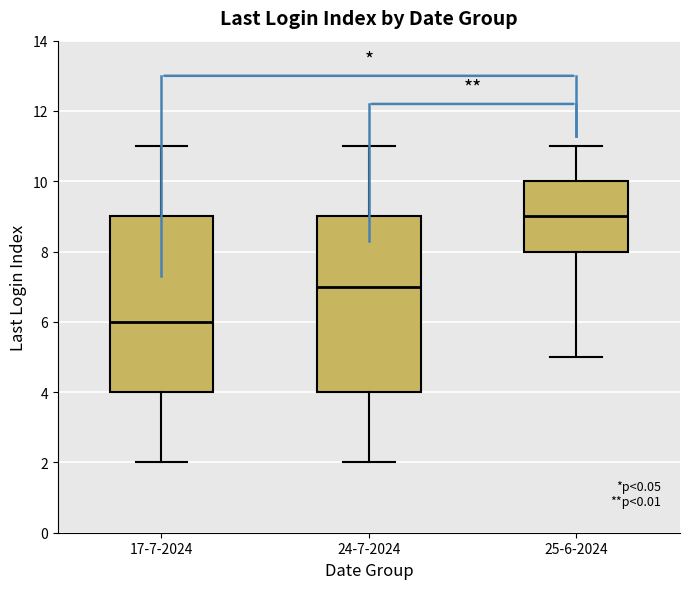

Reading left to right, transcribe this box plot: for each box, give where its median line is, the range the box spans, and where its two whiskers end, as read against the y-axis. The values are not printed on the chart, so give them approximately, as read against the axis.

17-7-2024: median 6, box 4 to 9, whiskers 2 to 11
24-7-2024: median 7, box 4 to 9, whiskers 2 to 11
25-6-2024: median 9, box 8 to 10, whiskers 5 to 11